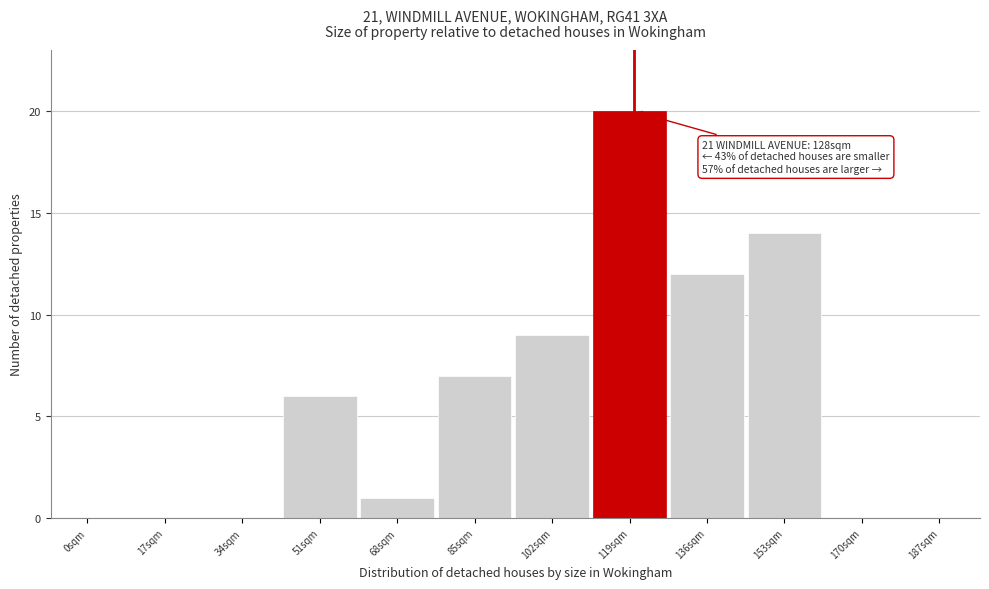

Reading left to right, transcribe all the data shown in this chart.

0sqm=0	17sqm=0	34sqm=0	51sqm=6	68sqm=1	85sqm=7	102sqm=9	119sqm=20	136sqm=12	153sqm=14	170sqm=0	187sqm=0